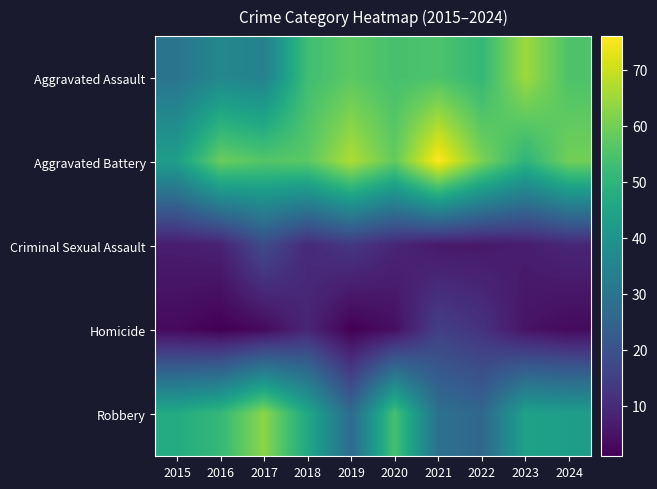

What is the spread (max minus min) of values at 2019?

66